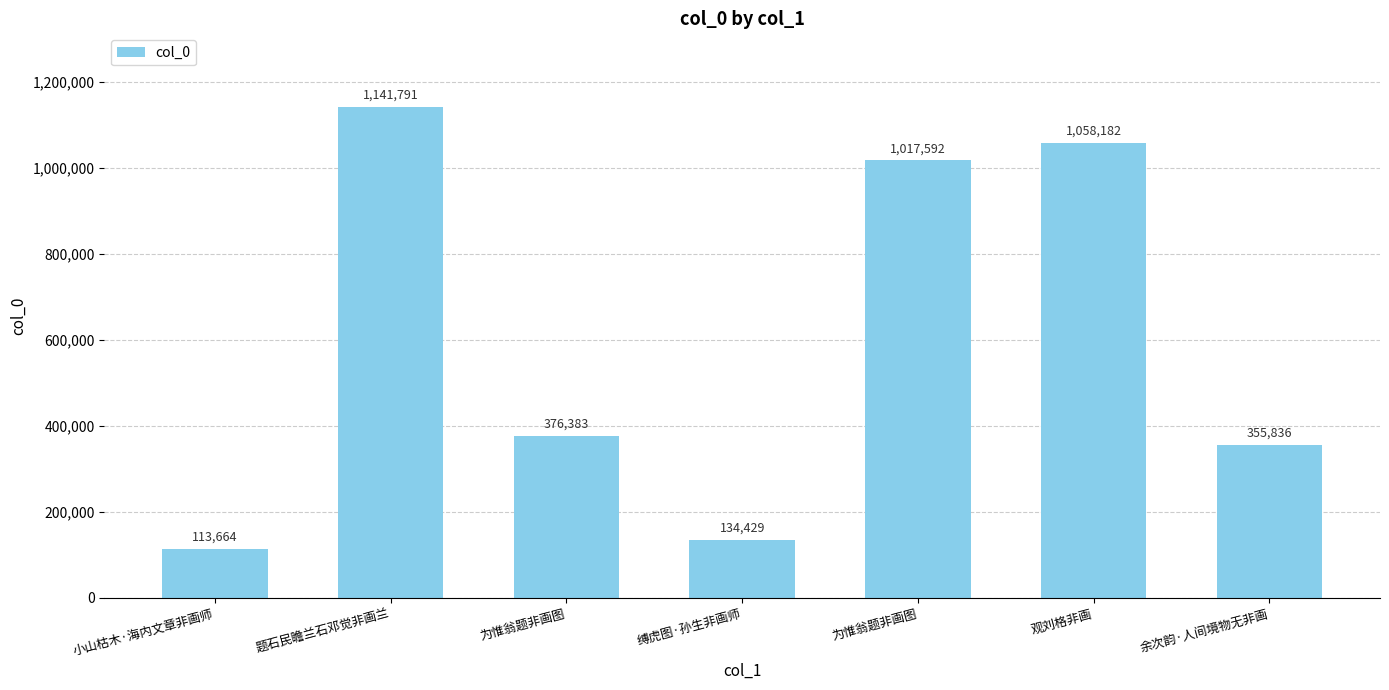

Reading right to left, list all the values displayed in this chart.

余次韵·人间境物无非画=355836	观刘格非画=1058182	为惟翁题非画图=1017592	缚虎图·孙生非画师=134429	为惟翁题非画图=376383	题石民瞻兰石邓觉非画兰=1141791	小山枯木·海内文章非画师=113664